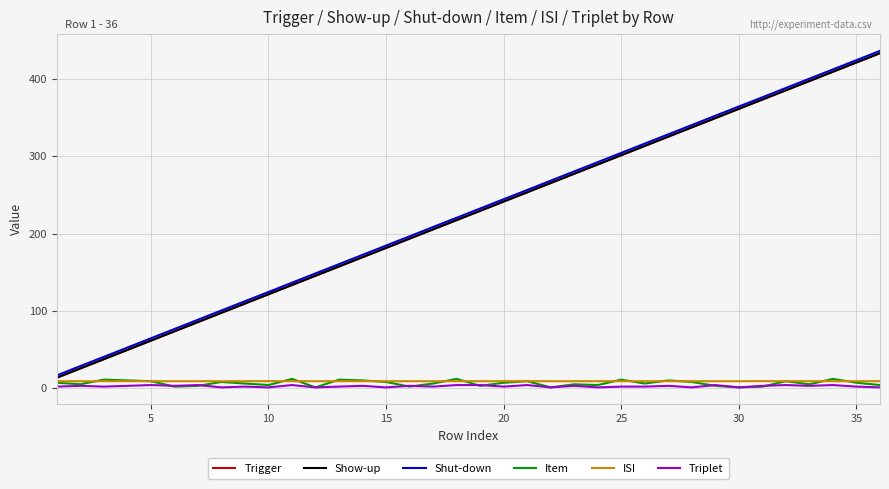

Which series has the largest range (max minus min)?

Trigger